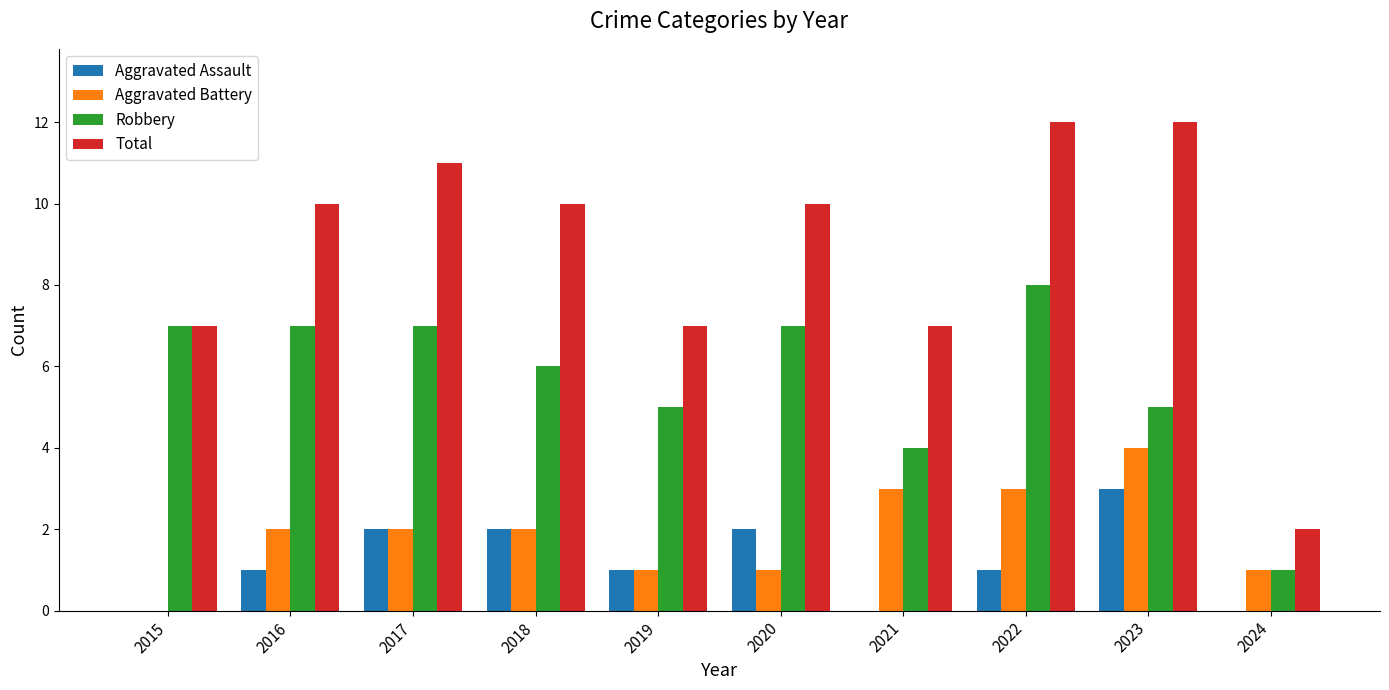

Which category has the highest value in the Robbery series?

2022